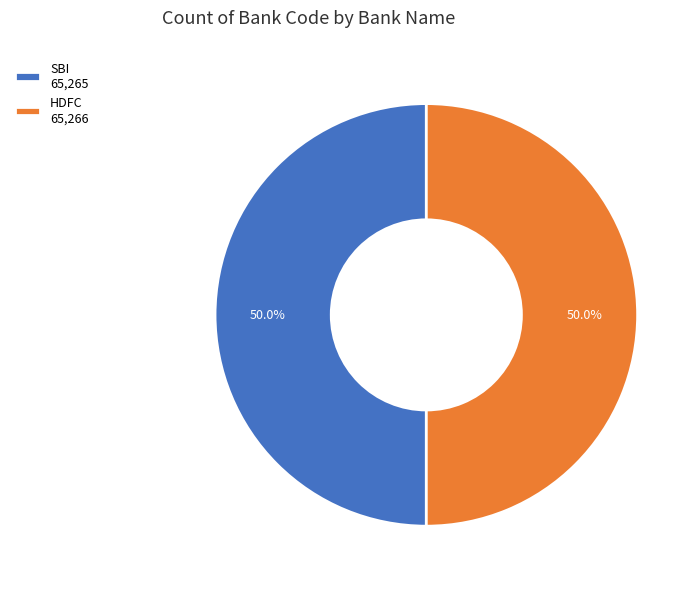

How much of the chart is everything except HDFC 65,266?

50.0%